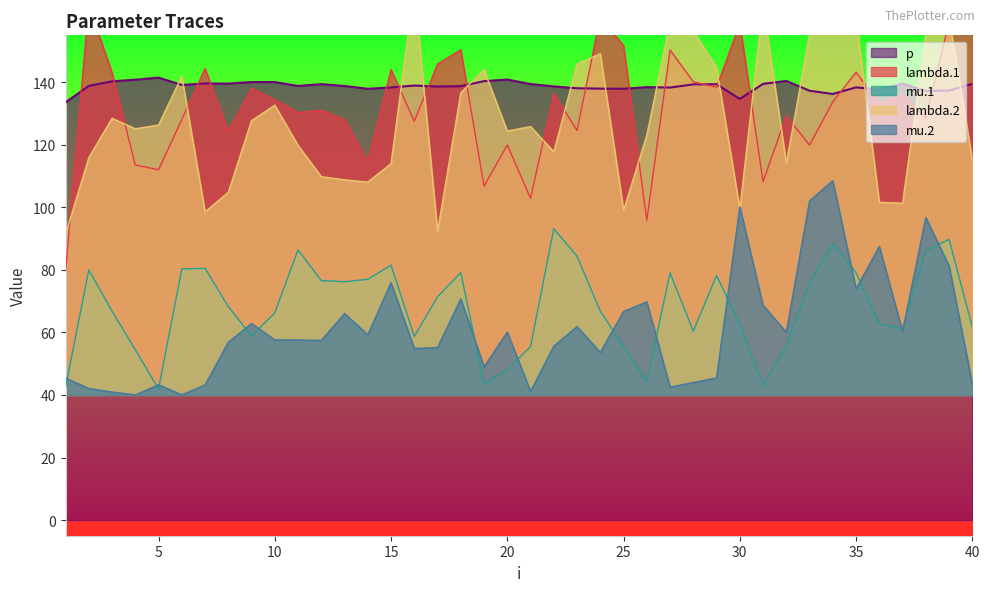

What is the difference between the mu.1 values at 28 and 5?

18.5